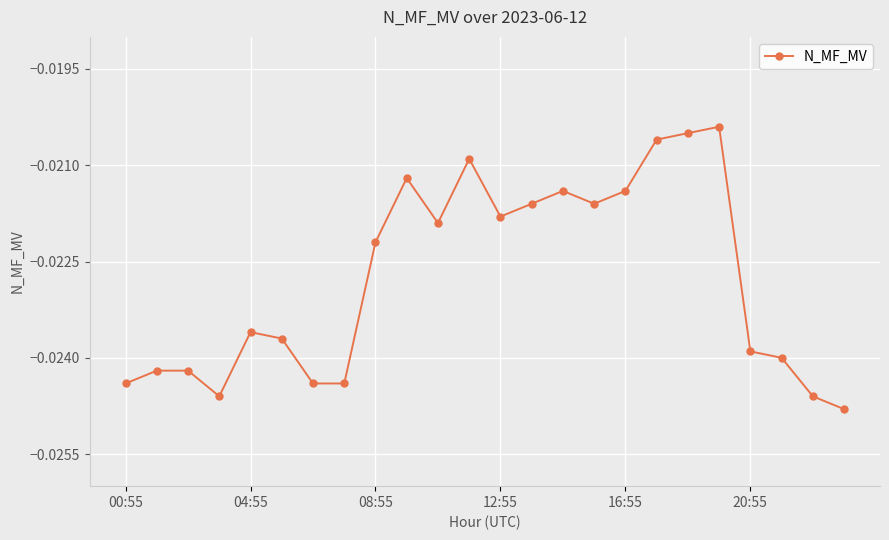

True or false: the data has more than 1 interior local peaks.

True